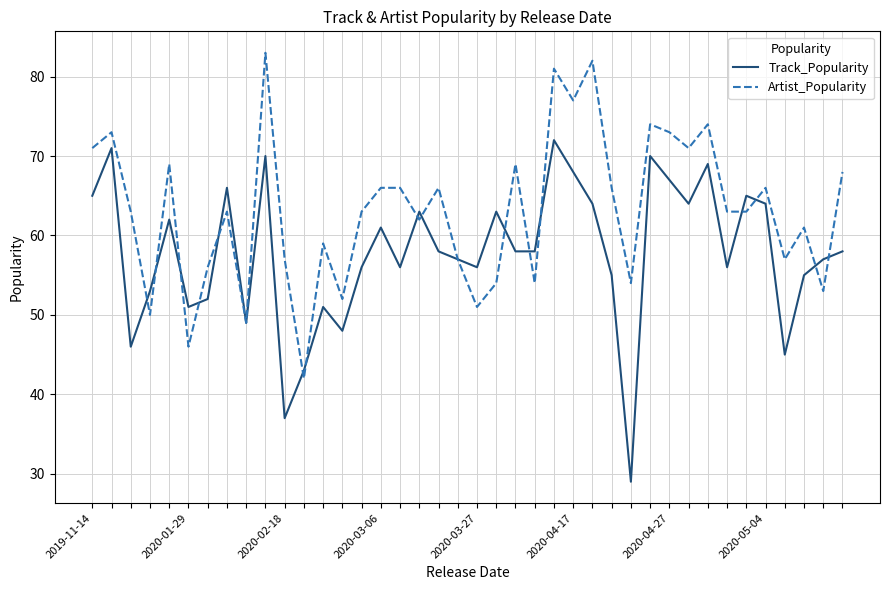

At how many categories does at least one series exceed 75?

4